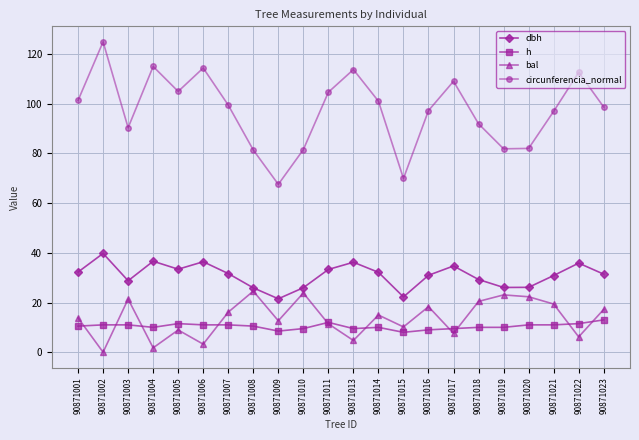

Which series has the largest total across all categories?

circunferencia_normal